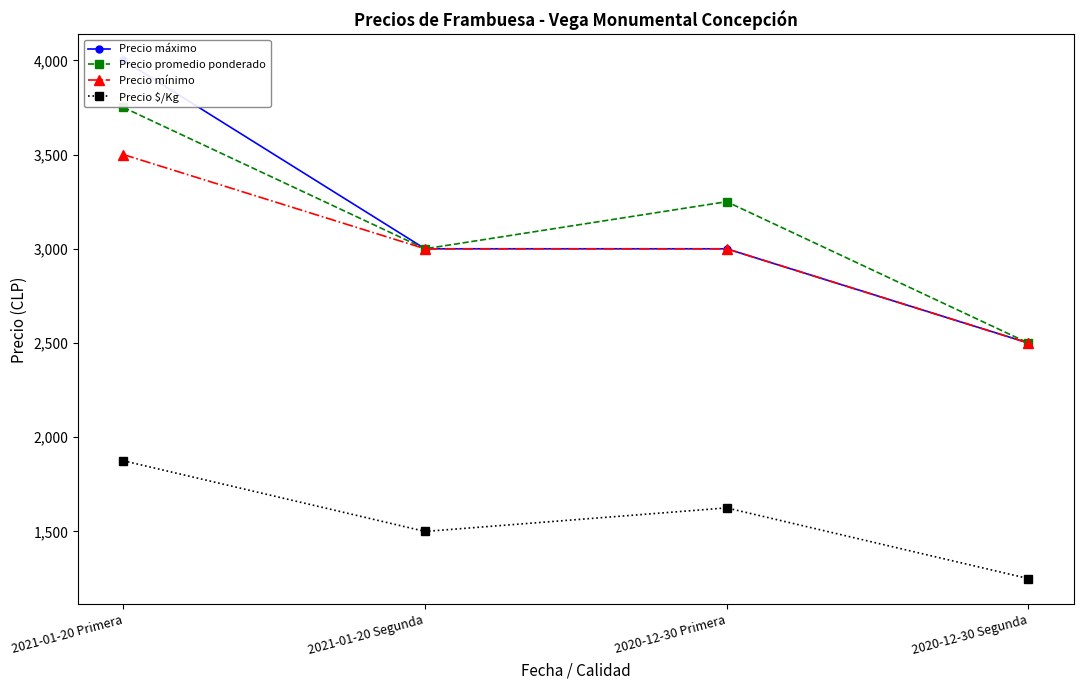

Is it true that Precio mínimo equals 4598 at 2021-01-20 Primera?

False